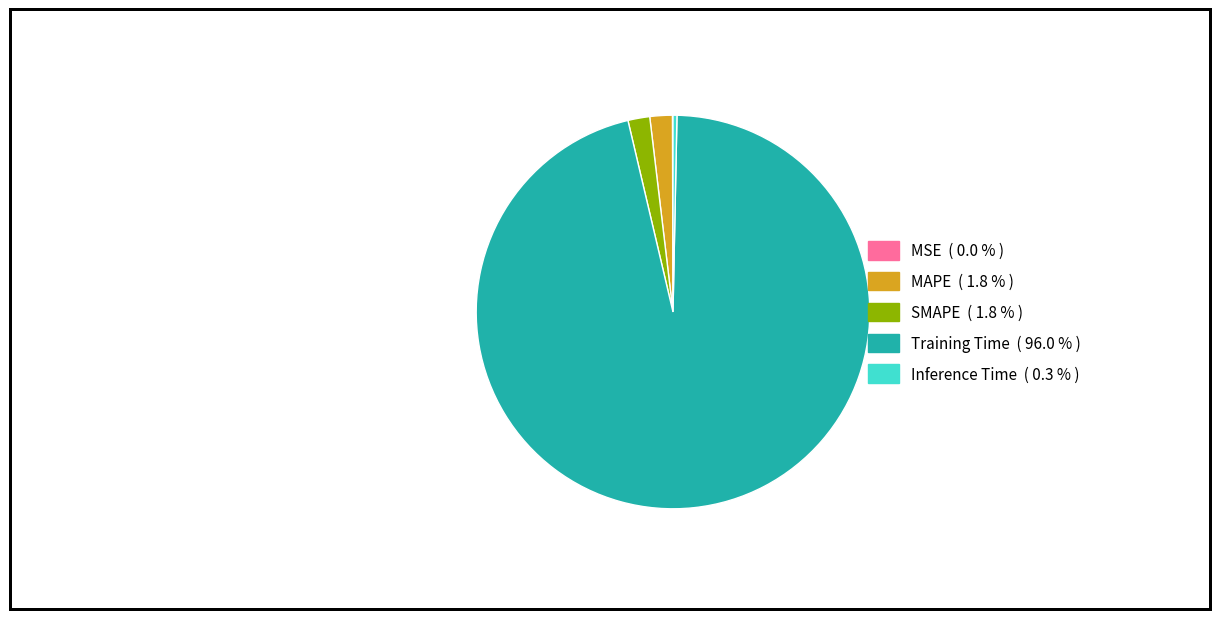

What is the largest slice in the pie chart?

Training Time